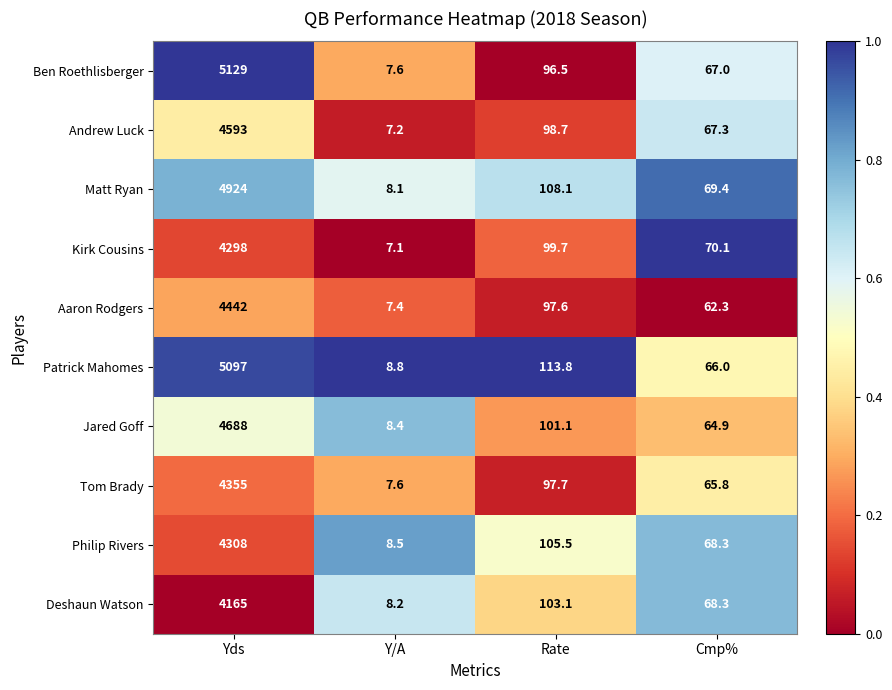

What is the total value across all series at Yds?

45999.0